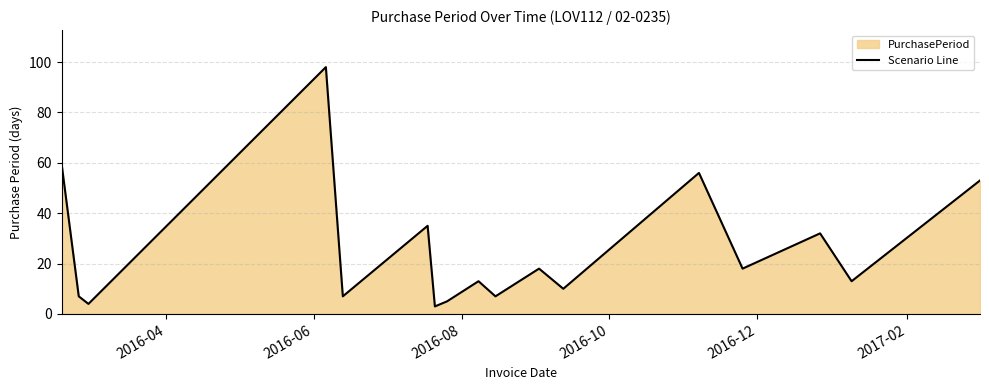

What is the difference between the second highest and minimum values?

56